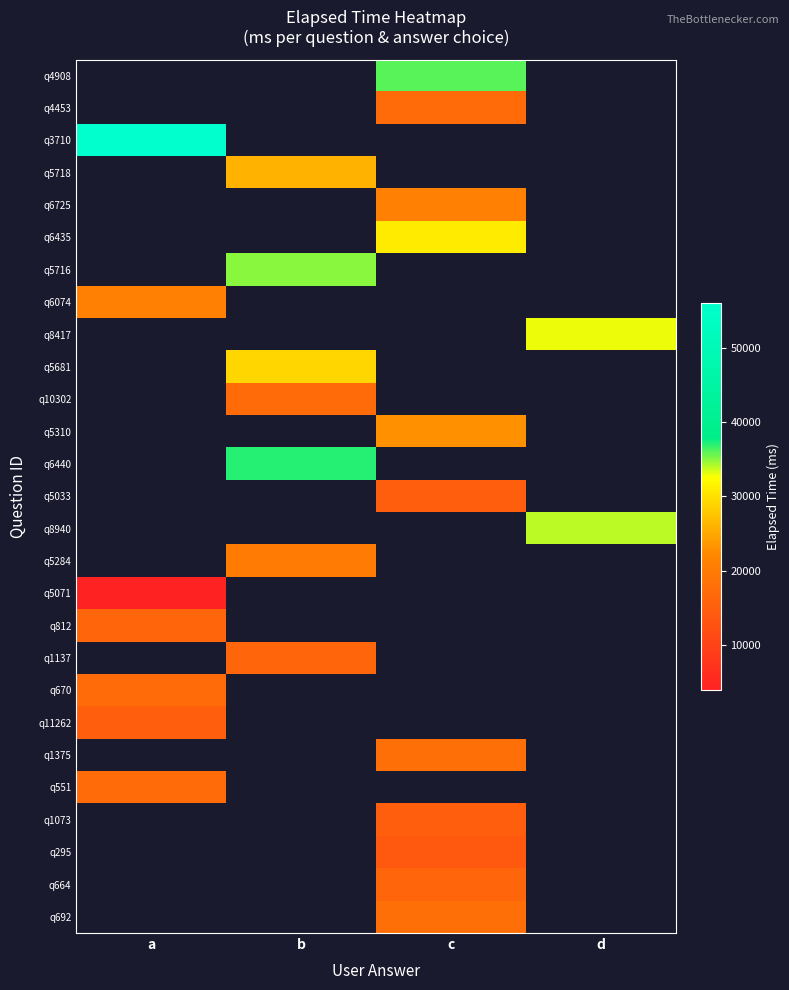

Is the value of q5071 at b greater than the value of q551 at b?

No